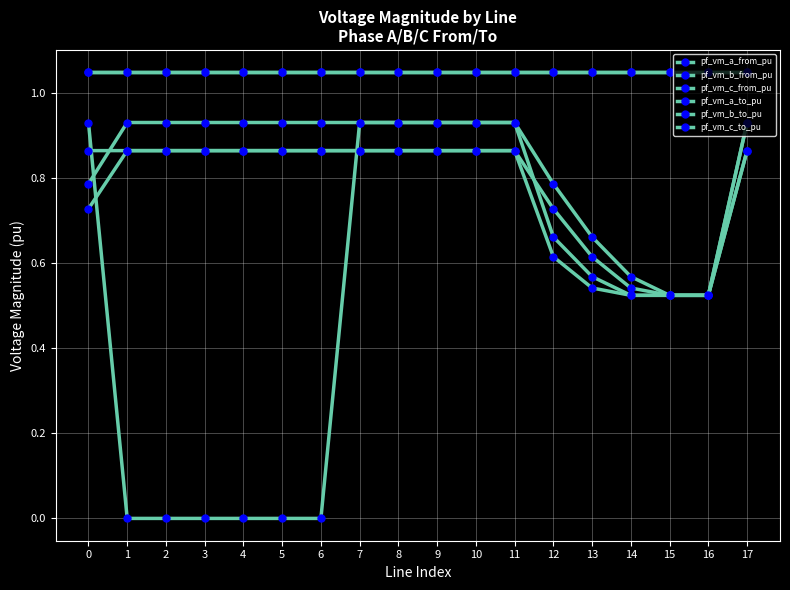

Is this an area chart (filled region under the line)?

No